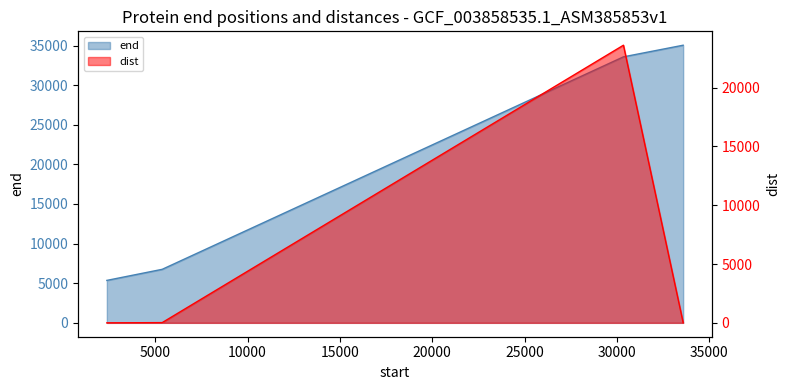

At which category does dist reach its first local peak?

30353